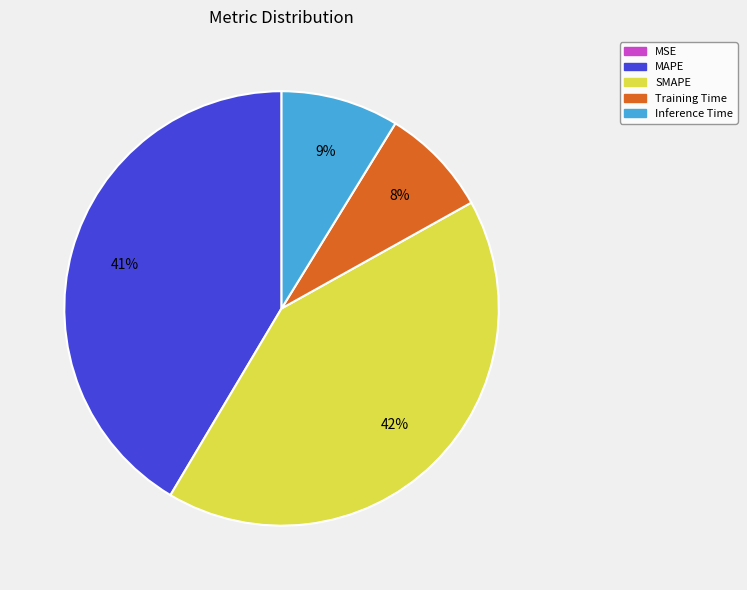

Is there a majority slice in this chart?

No